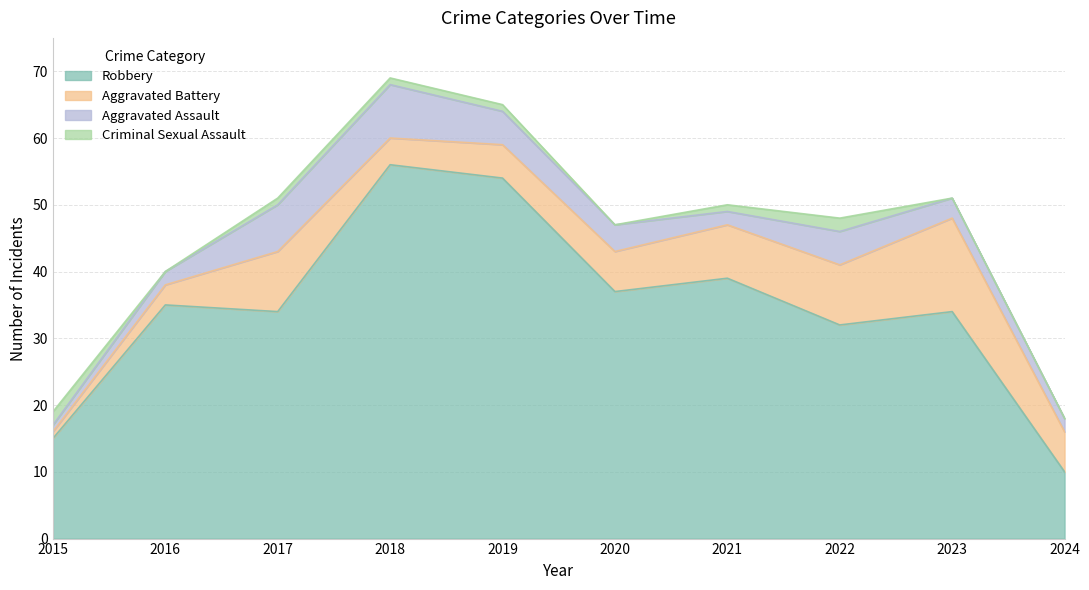

What is the difference between the maximum and minimum values in the Aggravated Battery series?

13